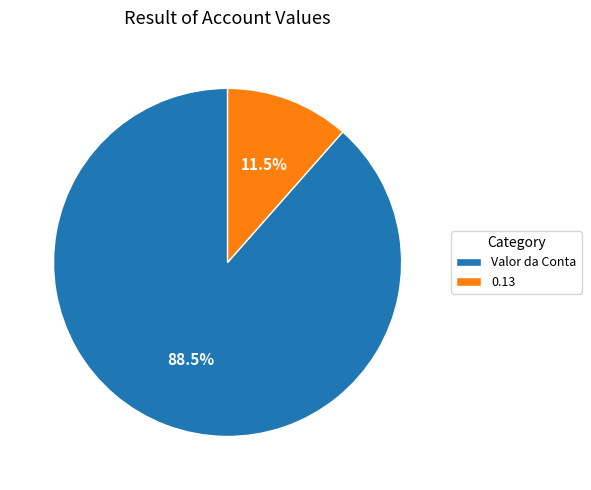

To the nearest percent, what is the difference between the largest and smallest slice percentages?

77%